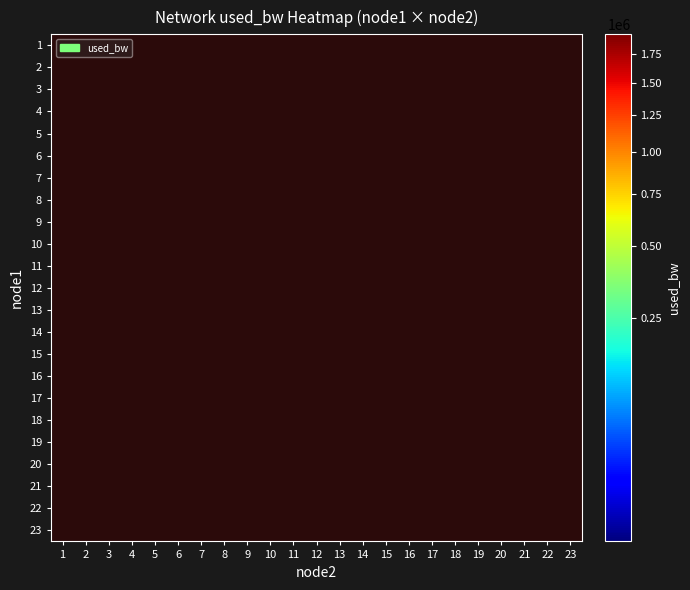

What is the greatest value displayed?

1930382.7